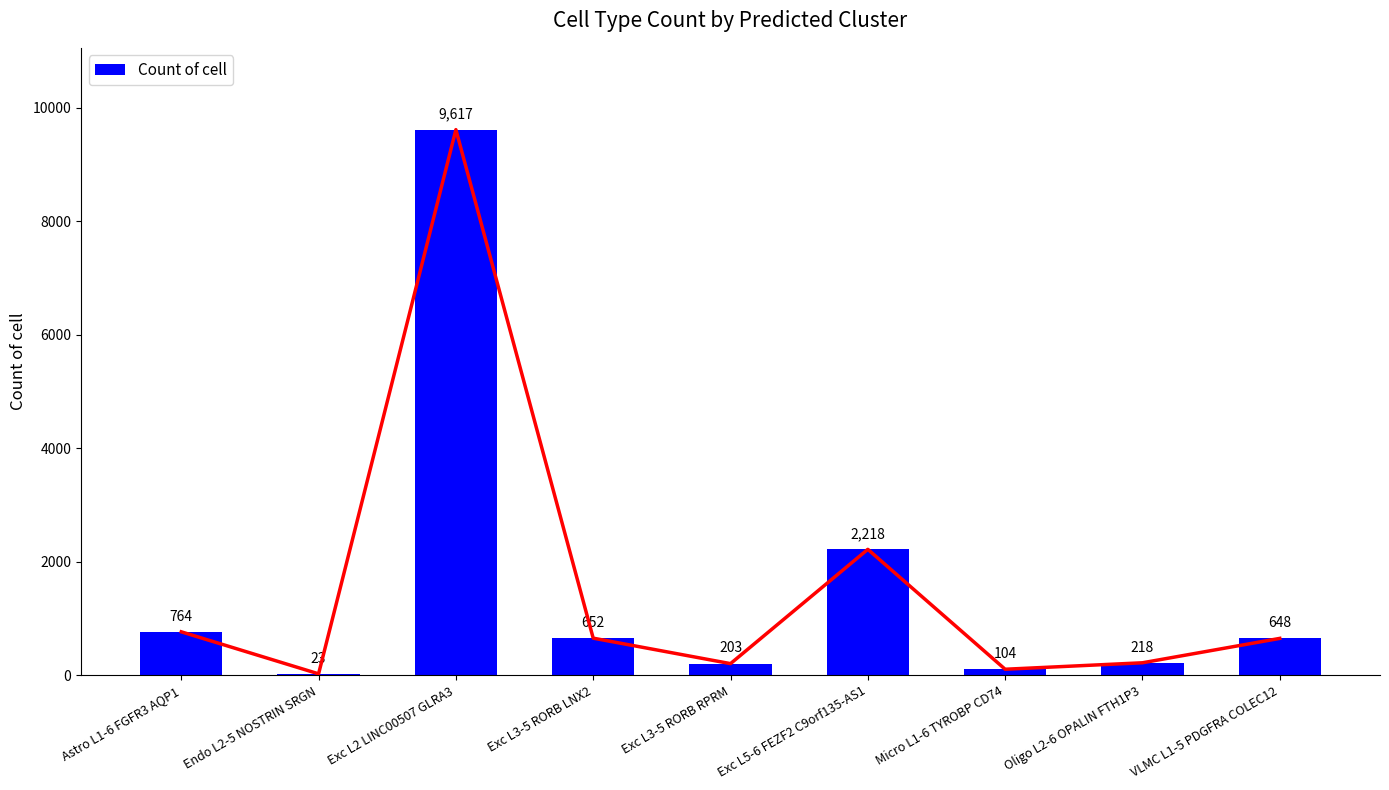

True or false: the data shows 764 at Astro L1-6 FGFR3 AQP1.

True